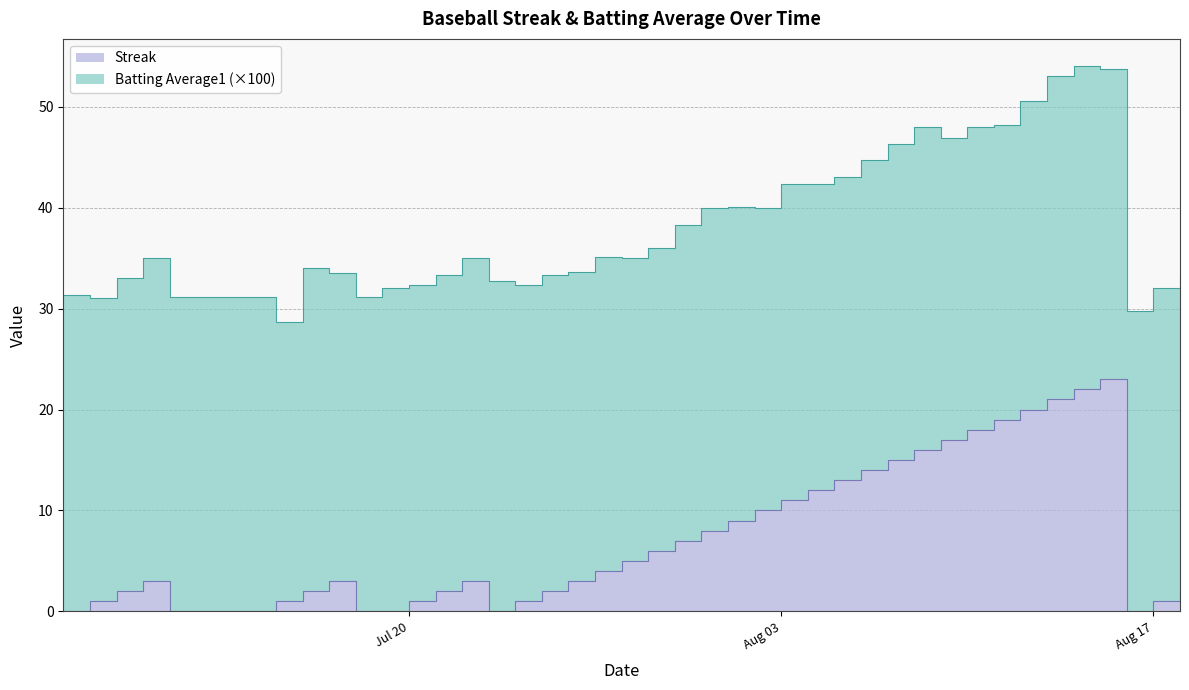

What is the difference between the maximum and second lowest values?

23